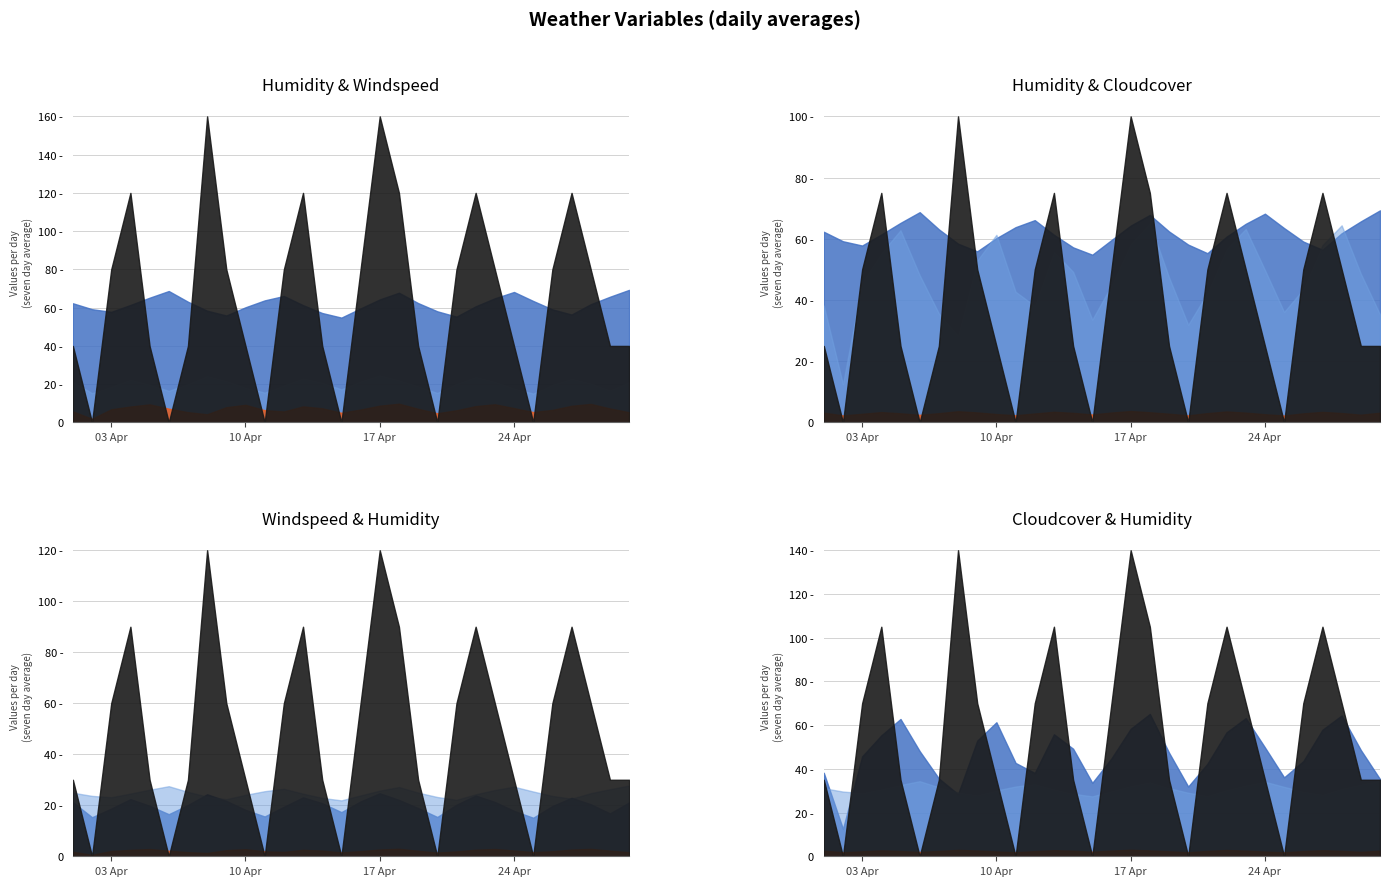

True or false: humidity and cloudcover intersect in this chart.

True